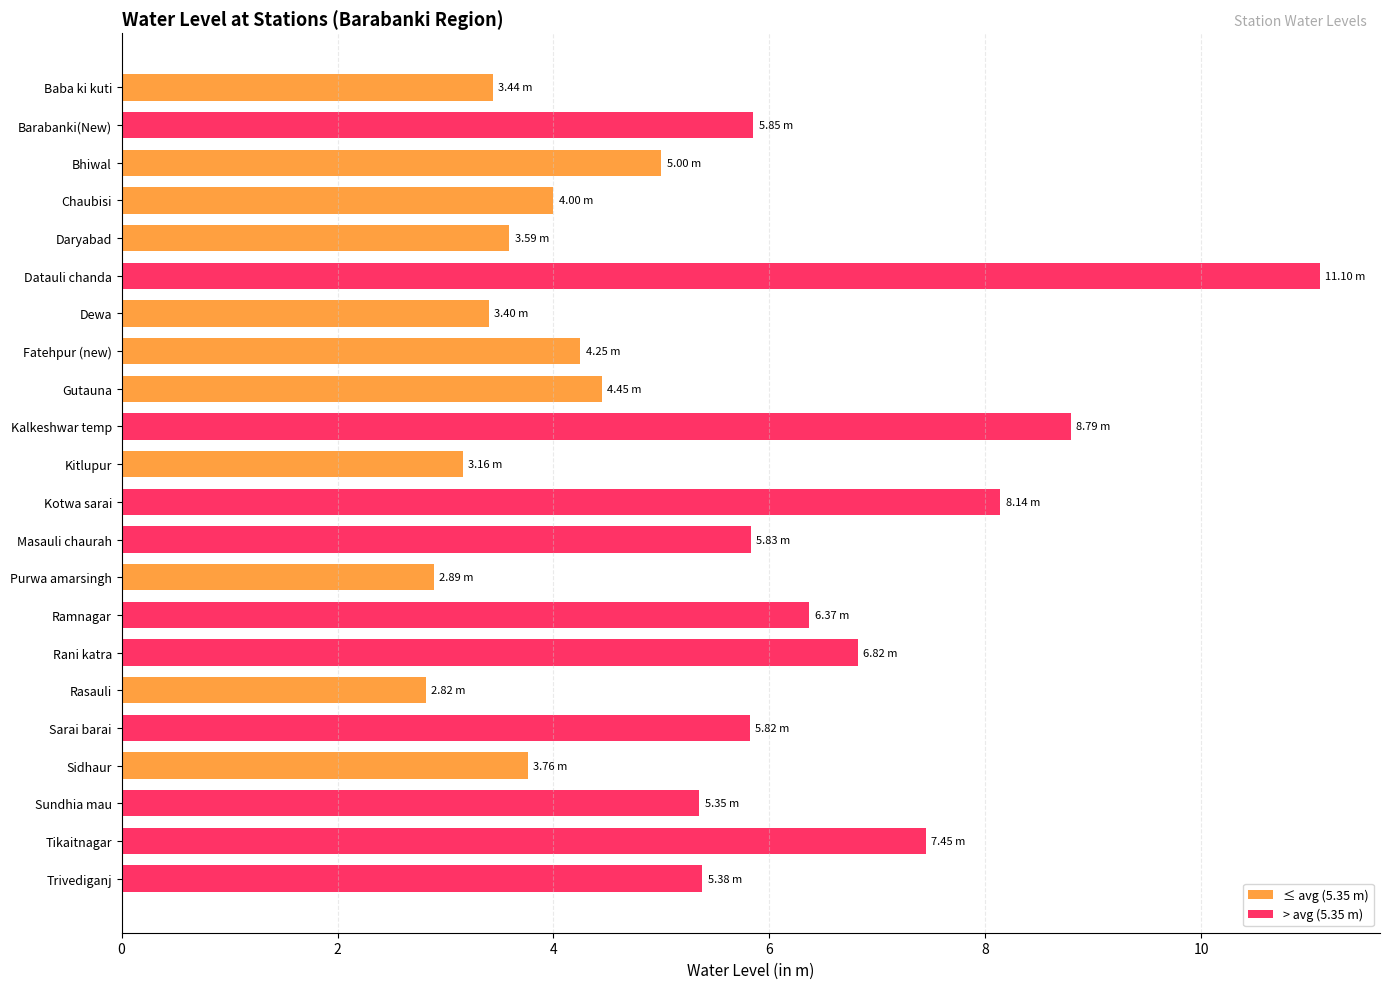

What is the difference between the values at Kalkeshwar temp and Chaubisi?

4.8